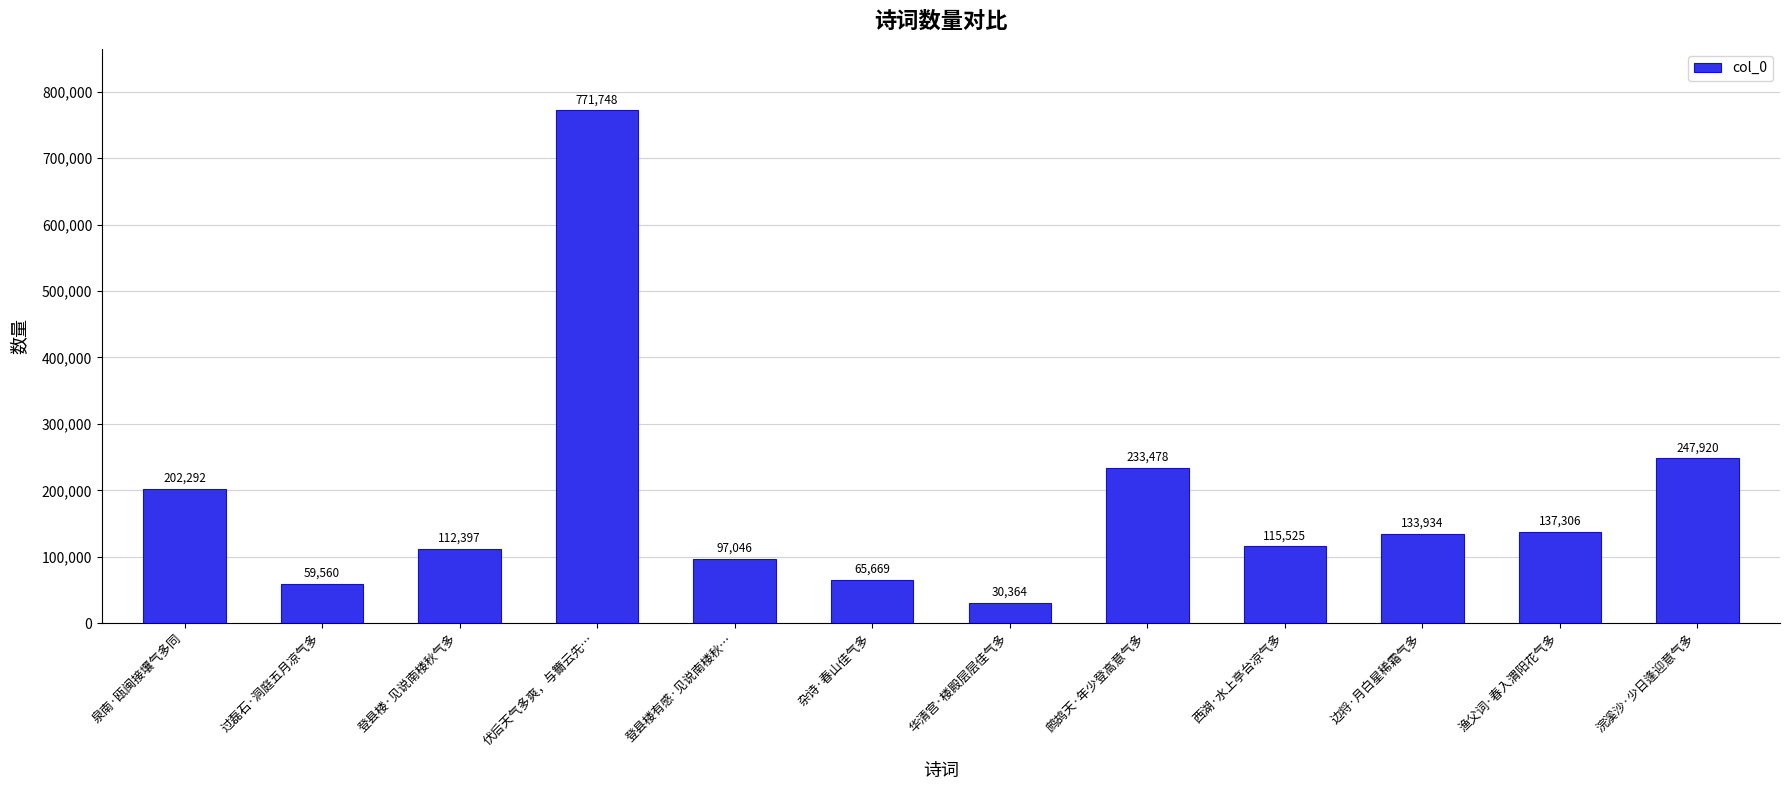

Is it true that the value at 杂诗·春山佳气多 is 29291?

False